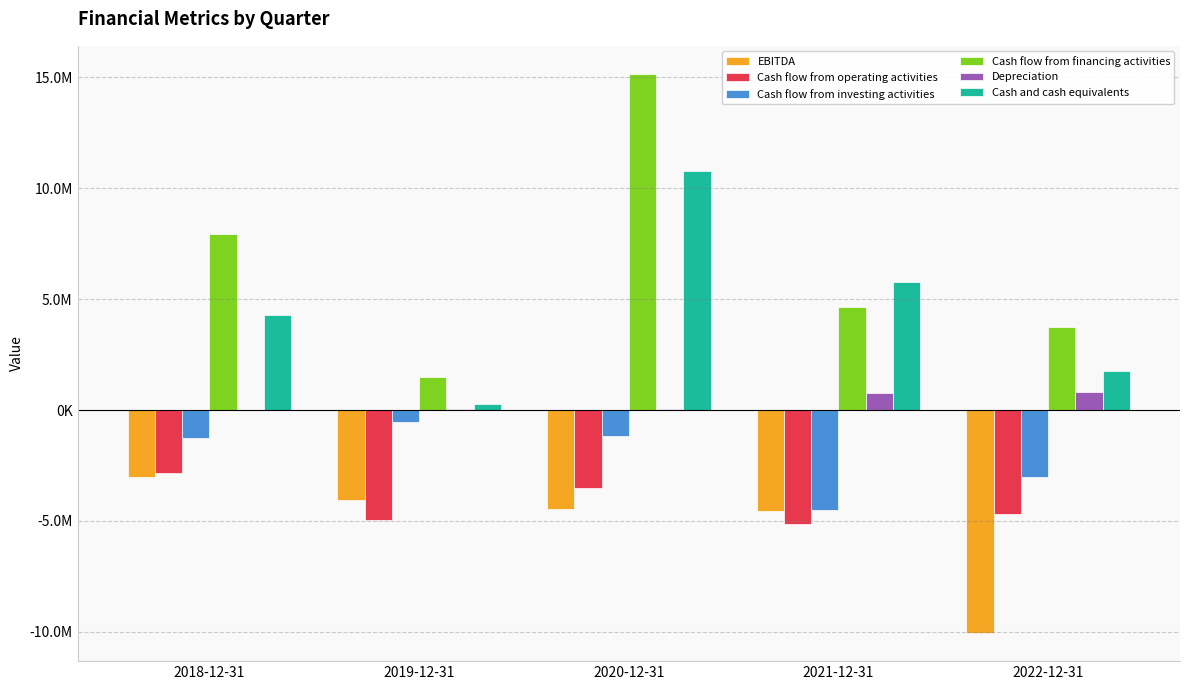

Where does the Cash flow from financing activities series first go above 4636357?

2018-12-31